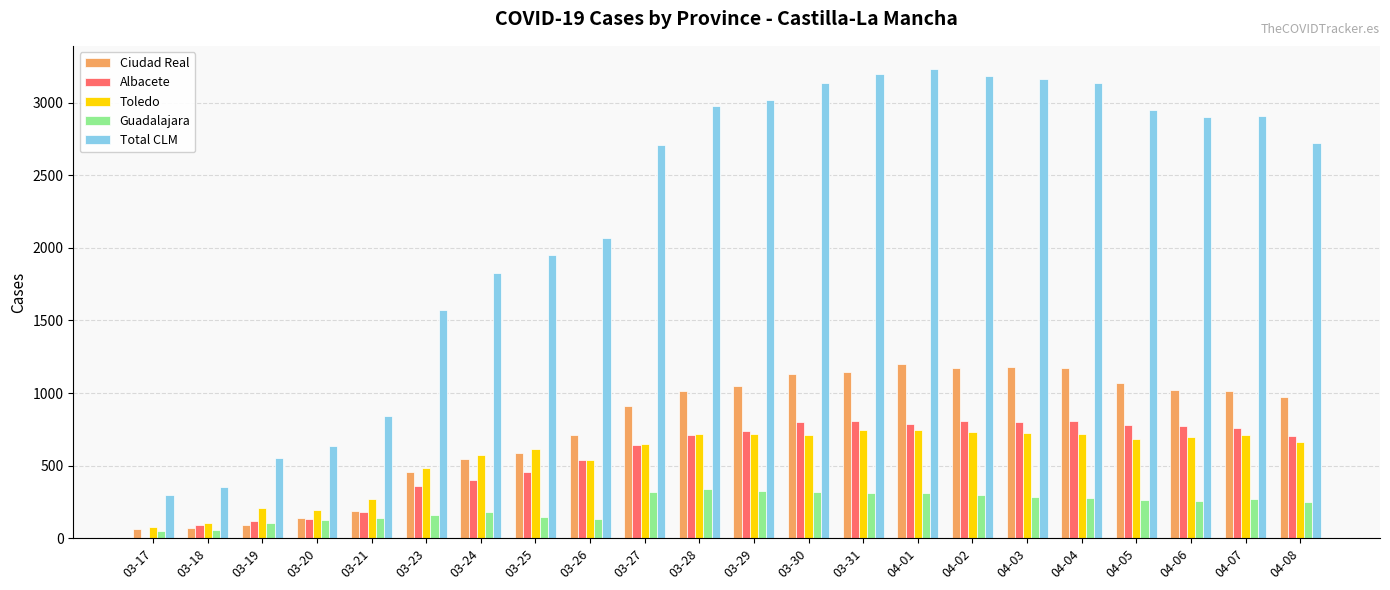

Between 03-17 and 03-20, which series saw the biggest shift?

Total CLM